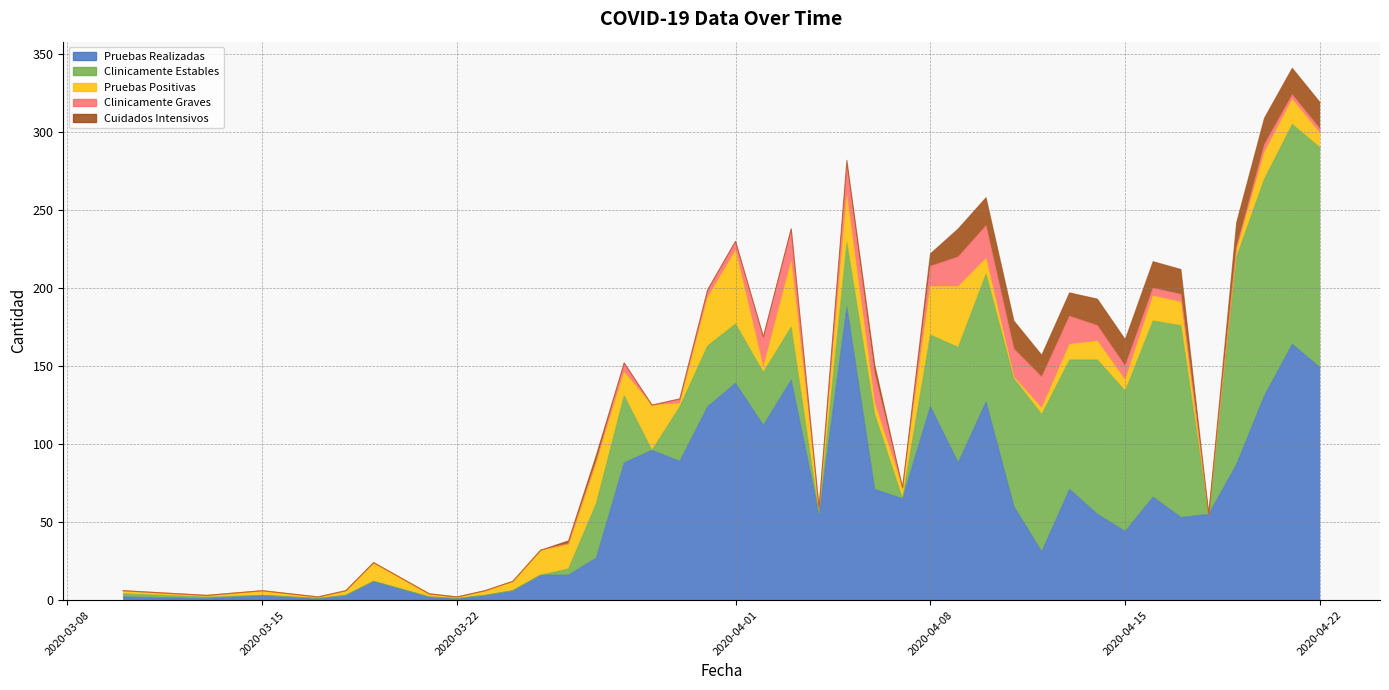

Which series changed the most between 2020-04-05 and 2020-04-07?

Pruebas Realizadas